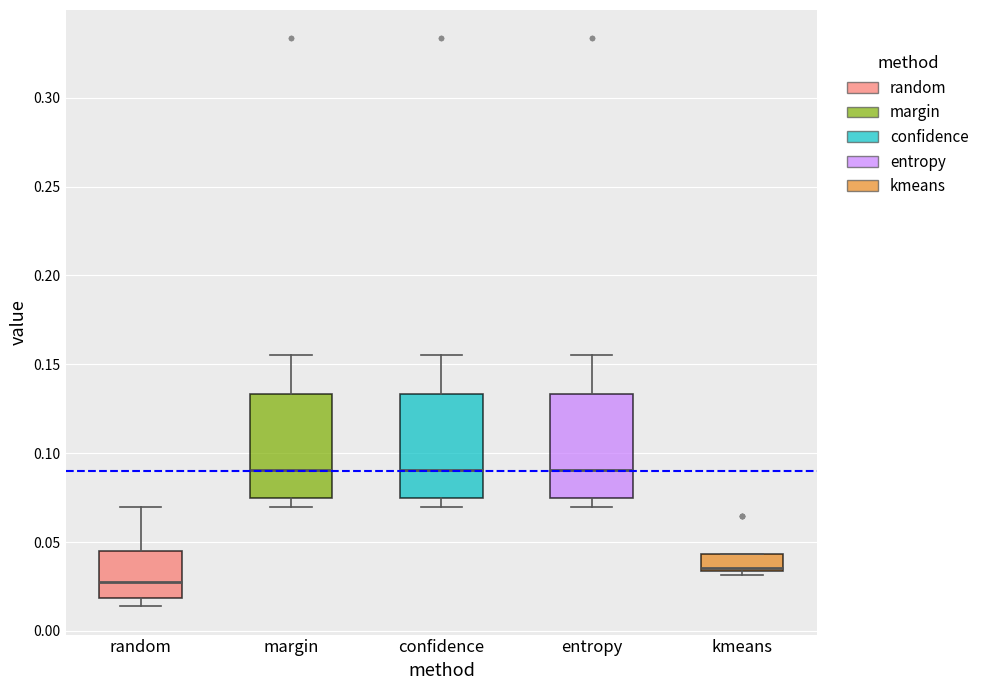

Reading left to right, read every box against the y-axis: the position of its median line, the range the box covers, and the ends of its whiskers. The values are not printed on the chart, so give them approximately, as read against the axis.

random: median 0.030, box 0.020 to 0.045, whiskers 0.015 to 0.070
margin: median 0.090, box 0.075 to 0.135, whiskers 0.070 to 0.155
confidence: median 0.090, box 0.075 to 0.135, whiskers 0.070 to 0.155
entropy: median 0.090, box 0.075 to 0.135, whiskers 0.070 to 0.155
kmeans: median 0.035 (just above the box's lower edge), box 0.035 to 0.045, whiskers 0.030 to 0.045